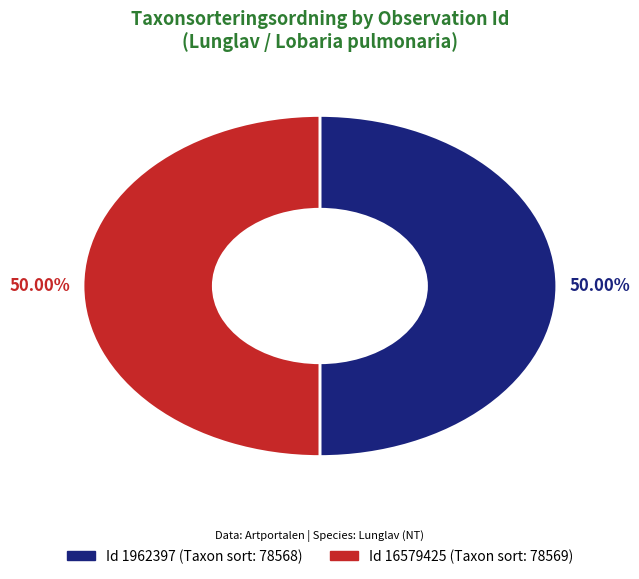

Count the number of slices in the pie.

2